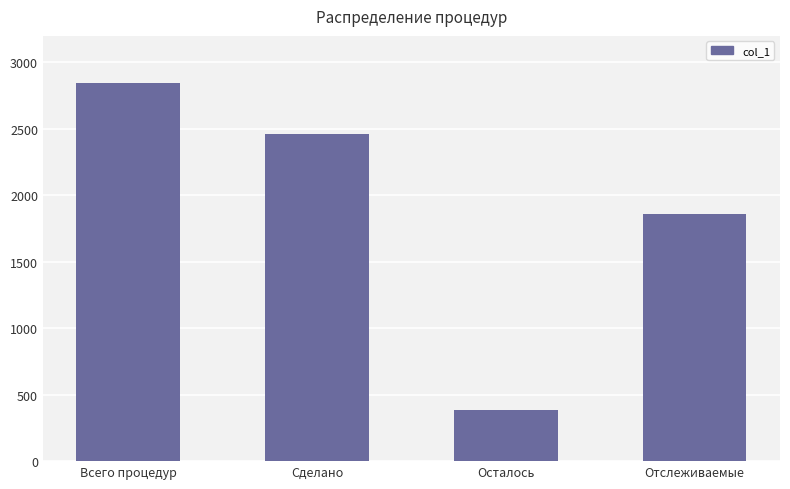

List the labels in order of value, largest first.

Всего процедур, Сделано, Отслеживаемые, Осталось